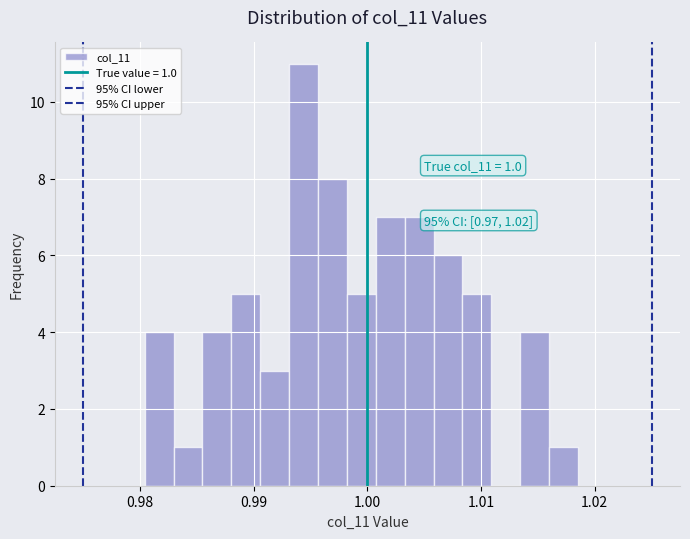

Read against the x-axis, roughly where is the centre of the tallest bar?

0.994